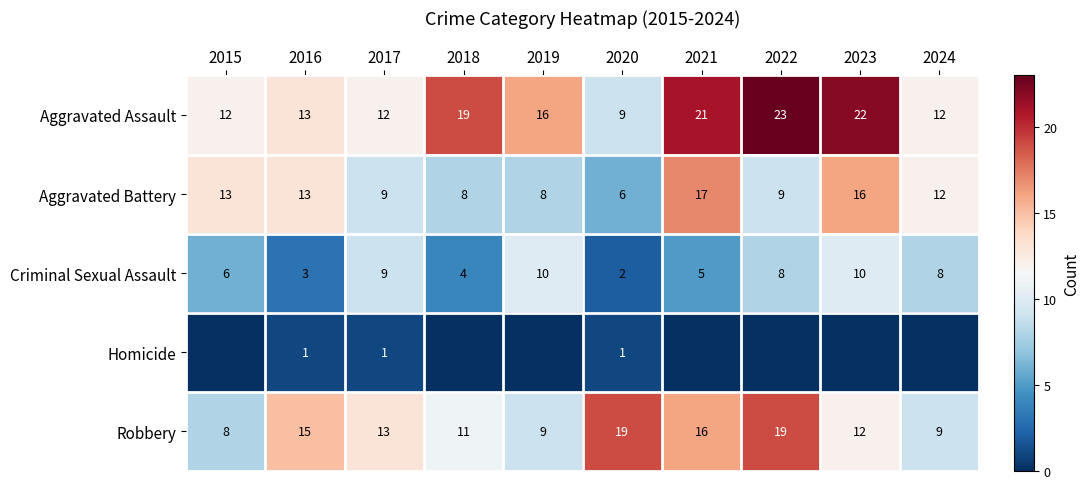

How many categories are shown in the chart?

10